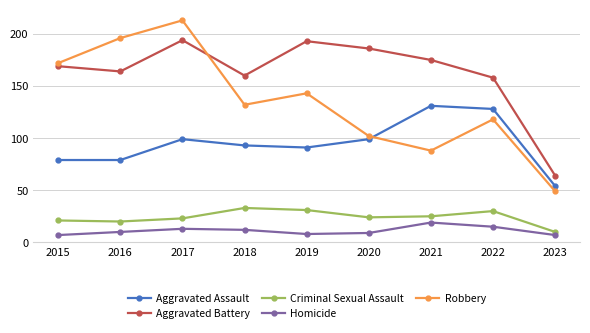

Reading left to right, list all the values displayed in this chart.

Aggravated Assault: 2015=79	2016=79	2017=99	2018=93	2019=91	2020=99	2021=131	2022=128	2023=54
Aggravated Battery: 2015=169	2016=164	2017=194	2018=160	2019=193	2020=186	2021=175	2022=158	2023=64
Criminal Sexual Assault: 2015=21	2016=20	2017=23	2018=33	2019=31	2020=24	2021=25	2022=30	2023=10
Homicide: 2015=7	2016=10	2017=13	2018=12	2019=8	2020=9	2021=19	2022=15	2023=7
Robbery: 2015=172	2016=196	2017=213	2018=132	2019=143	2020=102	2021=88	2022=118	2023=49